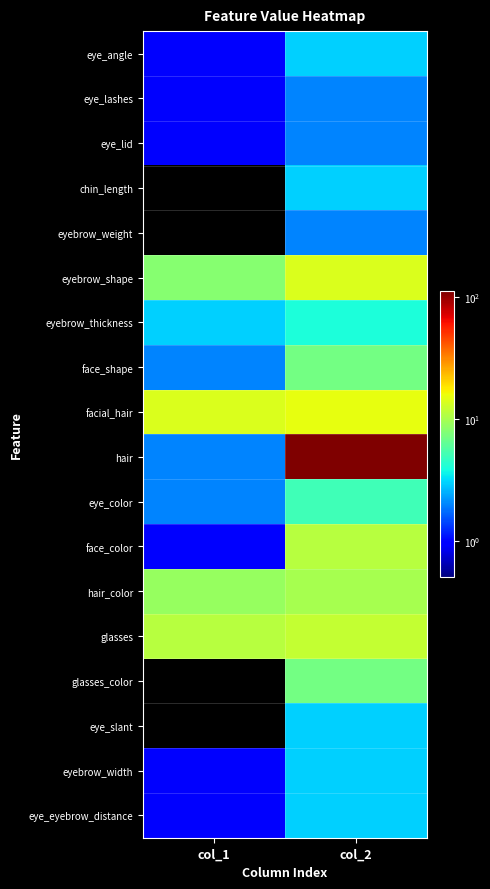

What is the total value across all series at col_1?

57